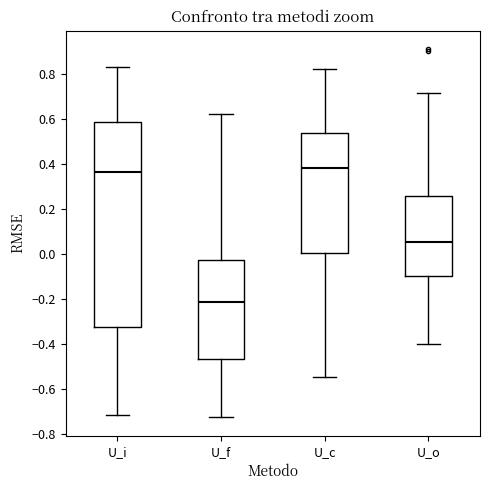

Comparing the boxes themselves (not the whiskers), which one is the tallest?

U_i